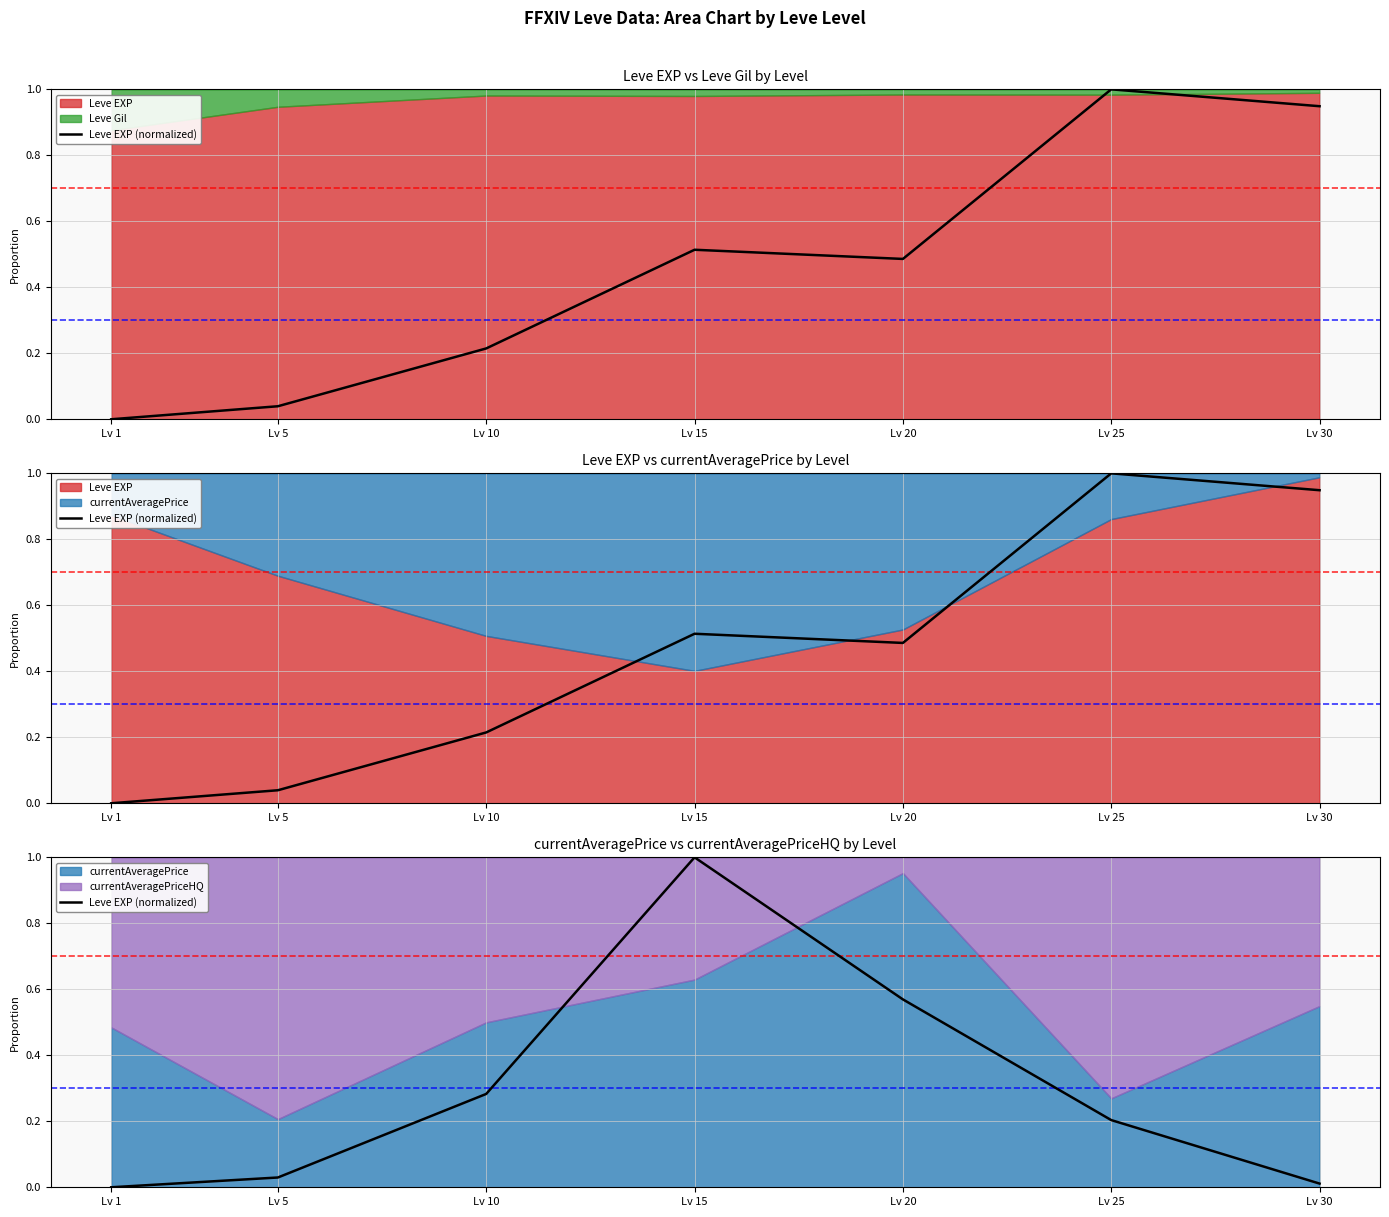

How many points are higher than both their immediate neighbors (excluding endpoints)?

1